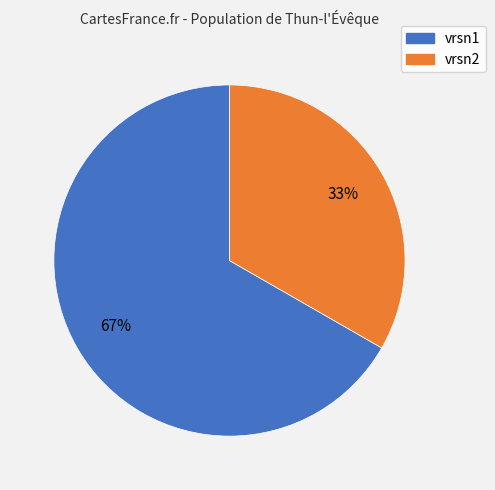

To the nearest percent, what is the average slice percentage?

50%